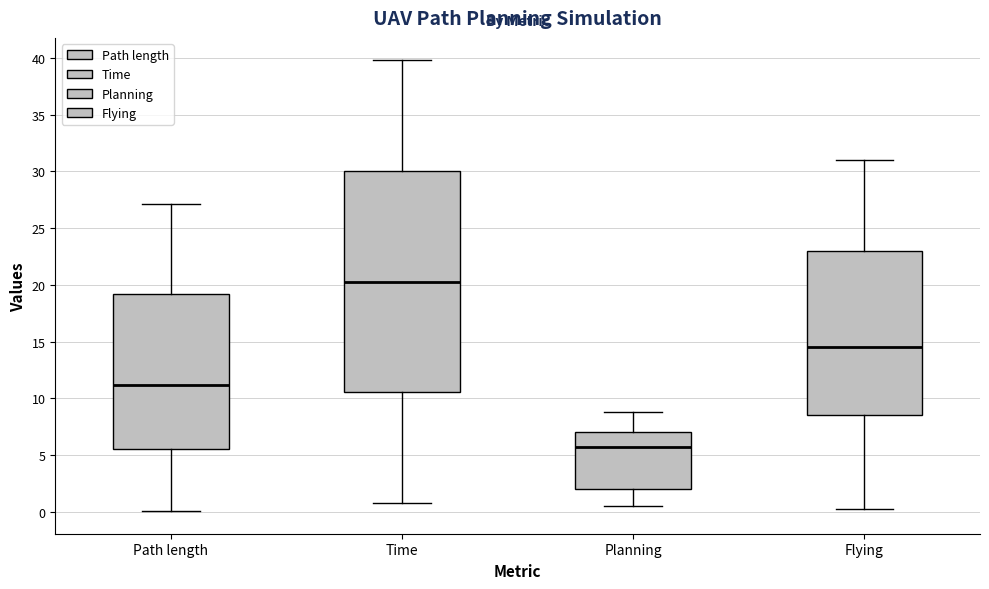

Reading left to right, read every box against the y-axis: the position of its median line, the range the box covers, and the ends of its whiskers. The values are not printed on the chart, so give them approximately, as read against the axis.

Path length: median 11.0, box 5.5 to 19.0, whiskers 0.0 to 27.0
Time: median 20.5, box 10.5 to 30.0, whiskers 1.0 to 40.0
Planning: median 5.5, box 2.0 to 7.0, whiskers 0.5 to 9.0
Flying: median 14.5, box 8.5 to 23.0, whiskers 0.5 to 31.0